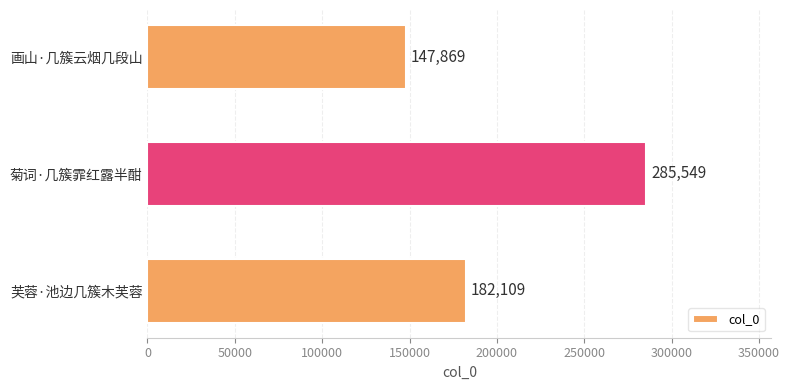

What is the change in value from 画山·几簇云烟几段山 to 菊词·几簇霏红露半酣?

+137680